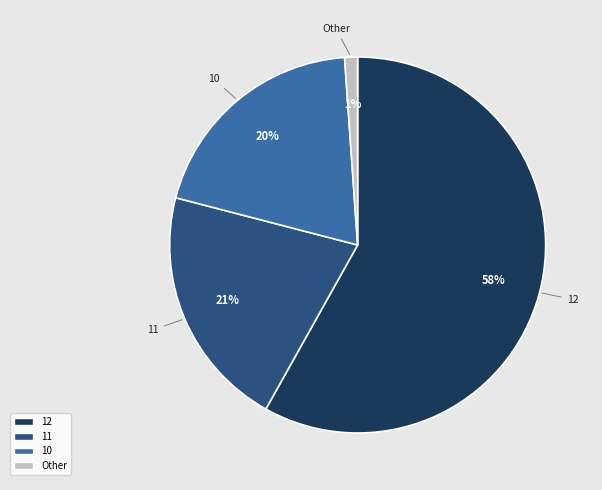

To the nearest percent, what is the difference between the largest and smallest slice percentages?

57%